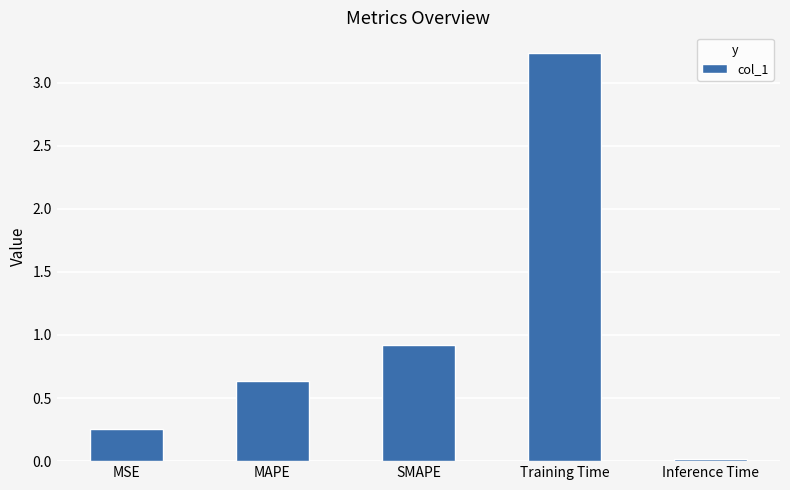

Are the bars horizontal?

No